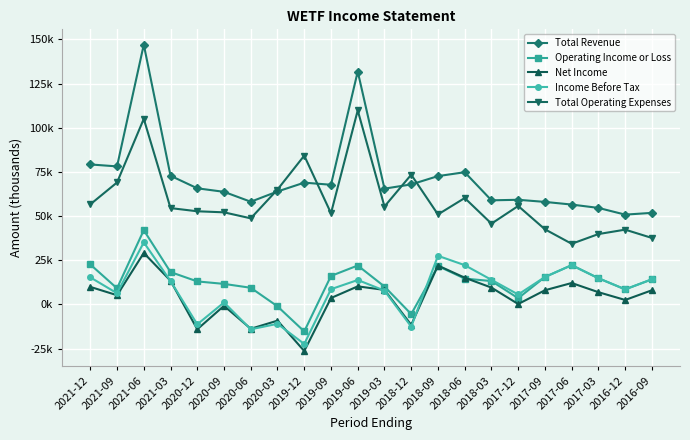

What is the approximate value of Income Before Tax at 2017-06?

22200